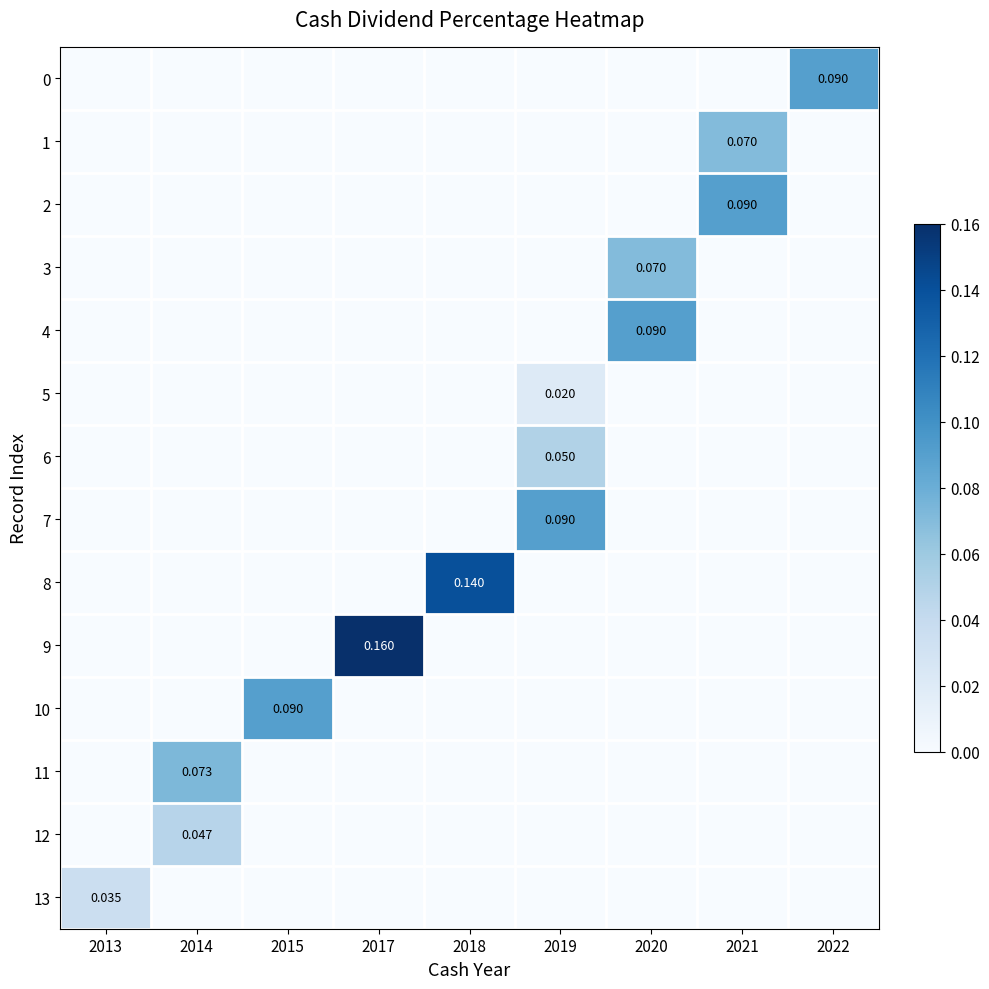

Count the 0 values in the range 0 to 1.

9